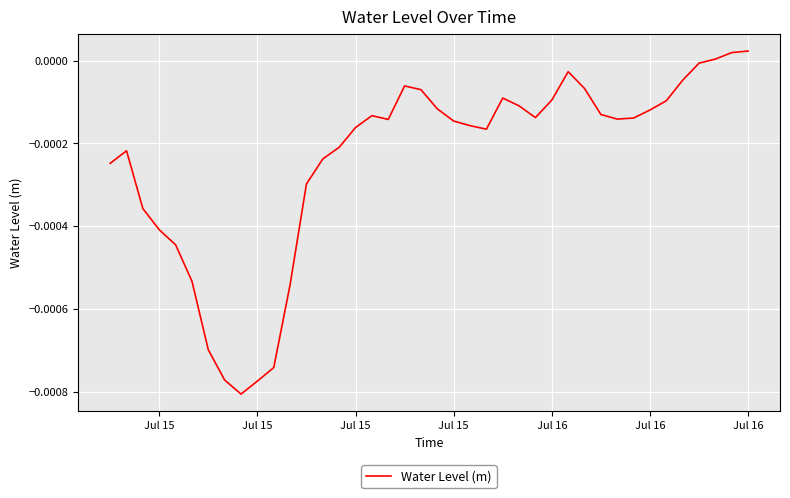

How many lines are shown in the chart?

1